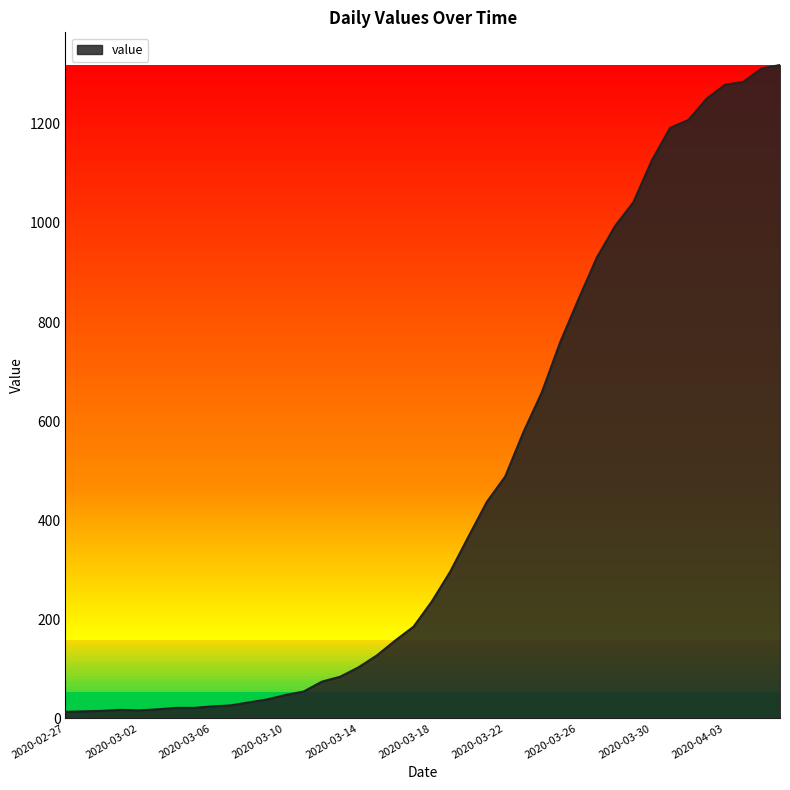

What is the difference between the maximum and minimum values?

1306